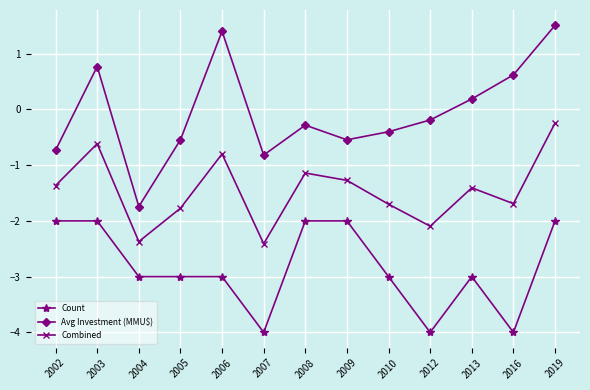

Reading left to right, transcribe all the data shown in this chart.

Count: -2.0	-2.0	-3.0	-3.0	-3.0	-4.0	-2.0	-2.0	-3.0	-4.0	-3.0	-4.0	-2.0
Avg Investment (MMU$): -0.7	0.8	-1.7	-0.5	1.4	-0.8	-0.3	-0.5	-0.4	-0.2	0.2	0.6	1.5
Combined: -1.4	-0.6	-2.4	-1.8	-0.8	-2.4	-1.1	-1.3	-1.7	-2.1	-1.4	-1.7	-0.2